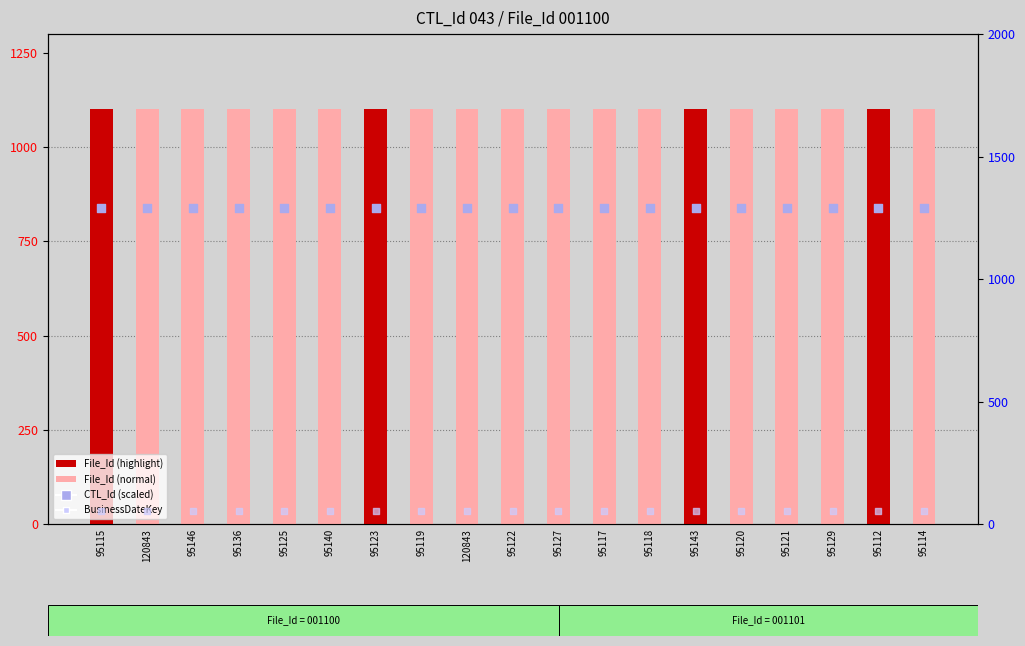

Which series contains the highest Y value?

CTL_Id